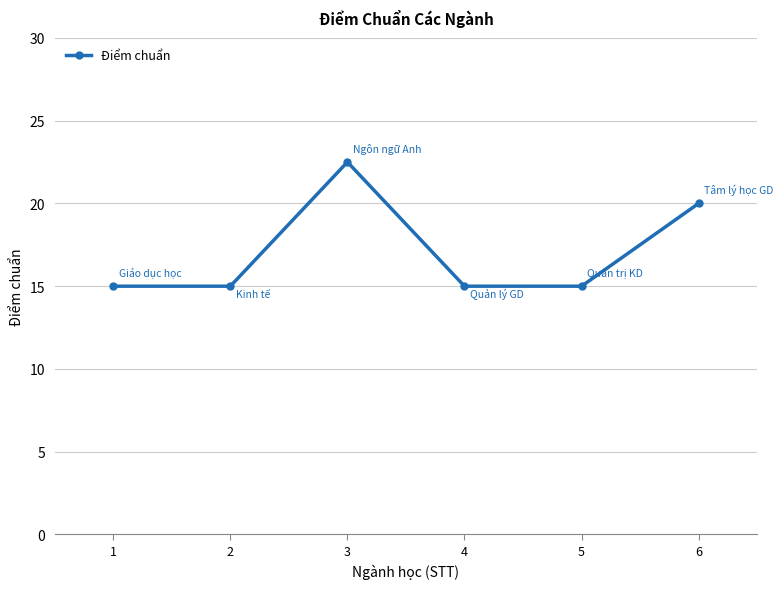

Approximately how many times larger is the value at 2 compared to 3?

0.7